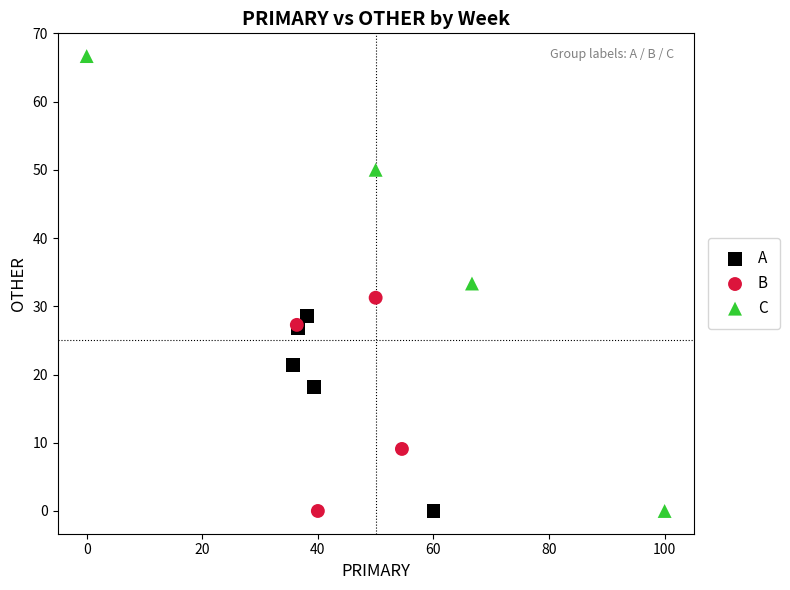

Which series contains the highest Y value?

C